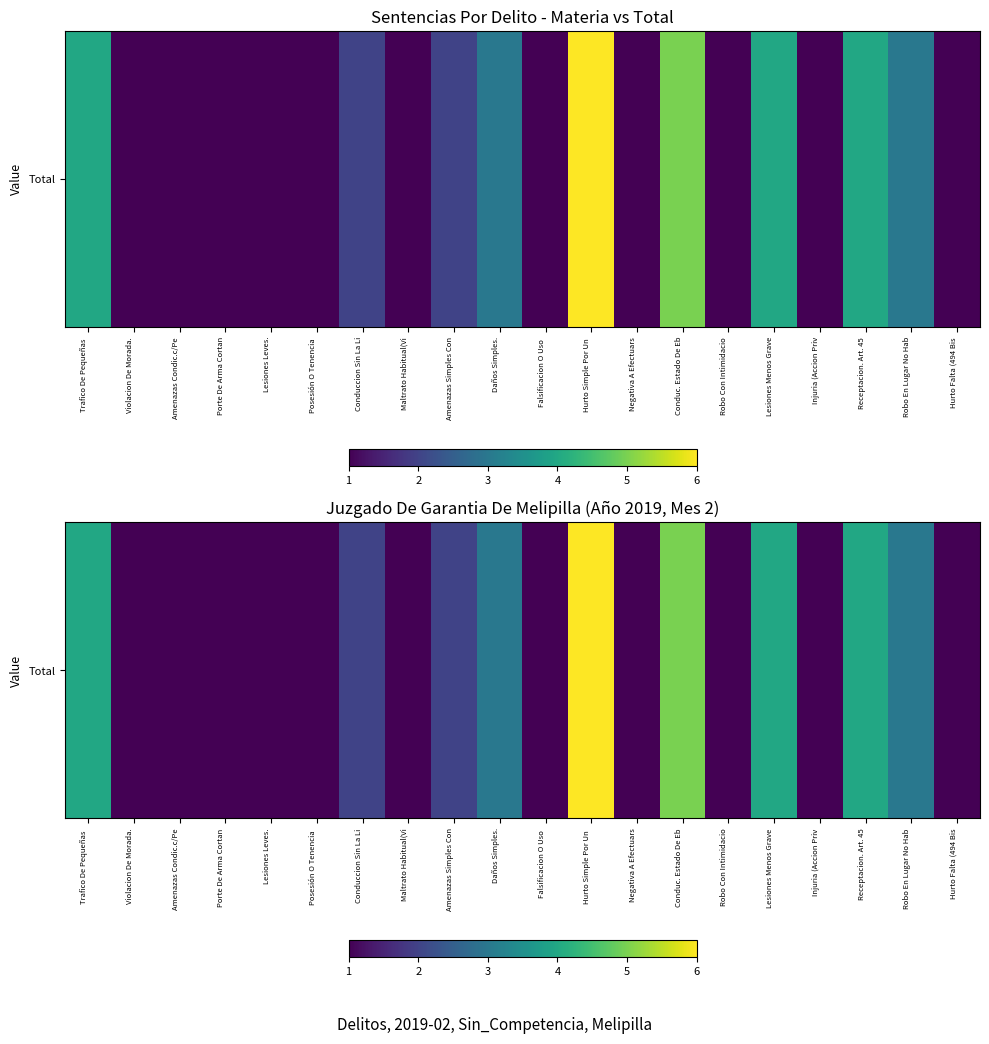

What is the change in value from Violacion De Morada. to Conduccion Sin La Li?

+1